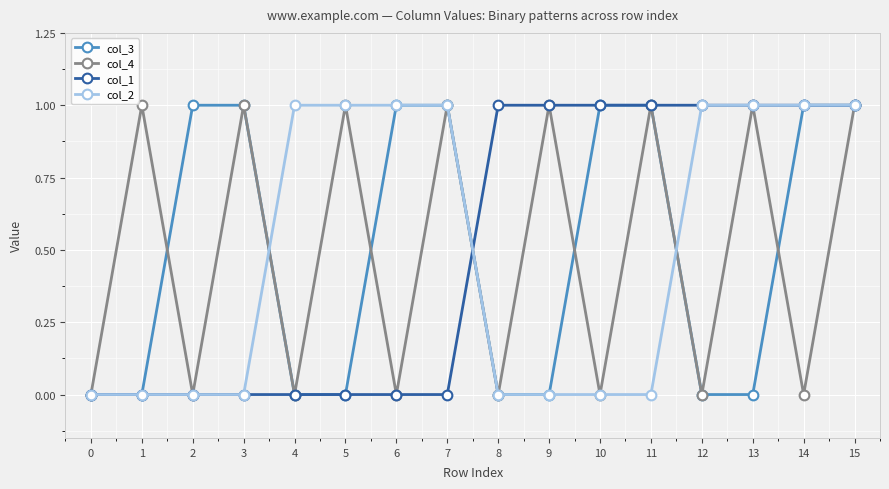

True or false: col_4 has a value of 0 at 9.

False